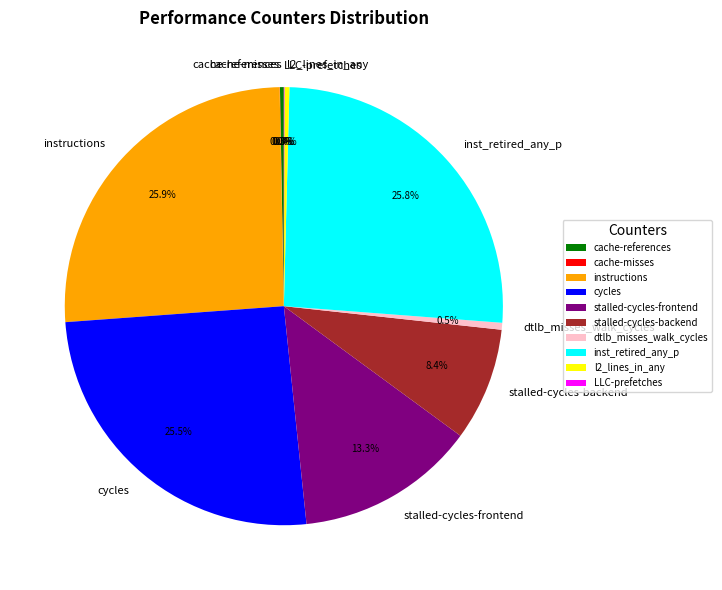

What is the ratio of the value at inst_retired_any_p to the value at stalled-cycles-backend?

3.1